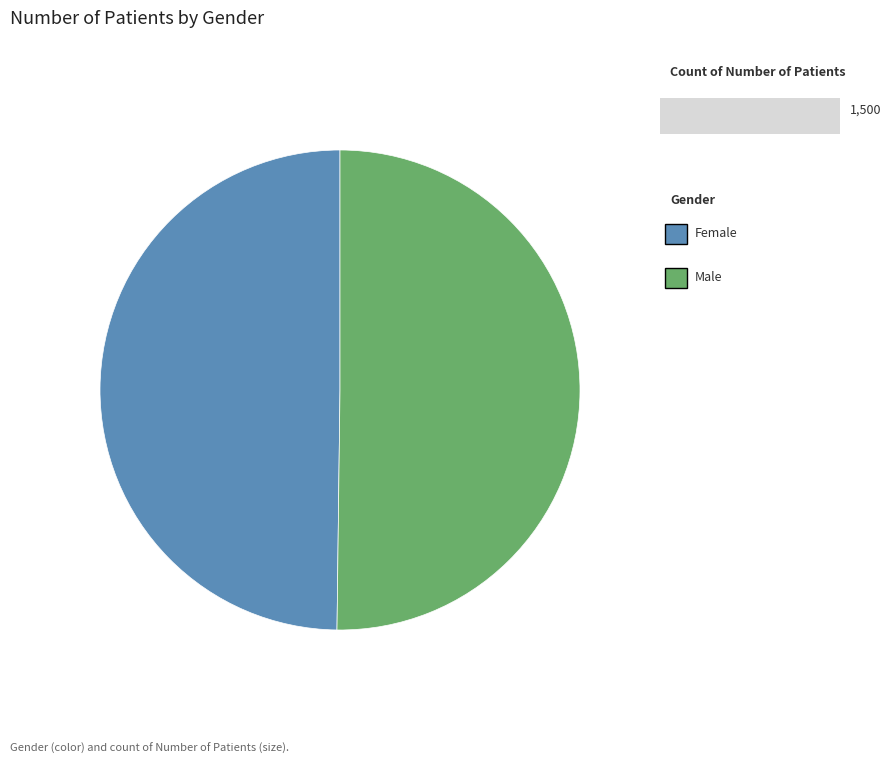

Does any single category account for the majority?

Yes